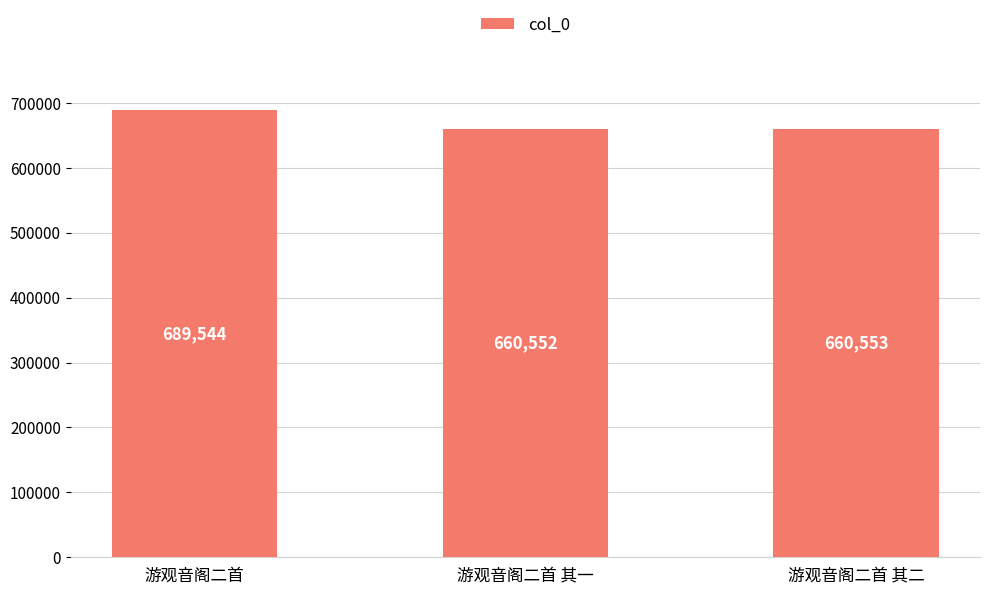

What is the value of the 1st bar from the left?

689544